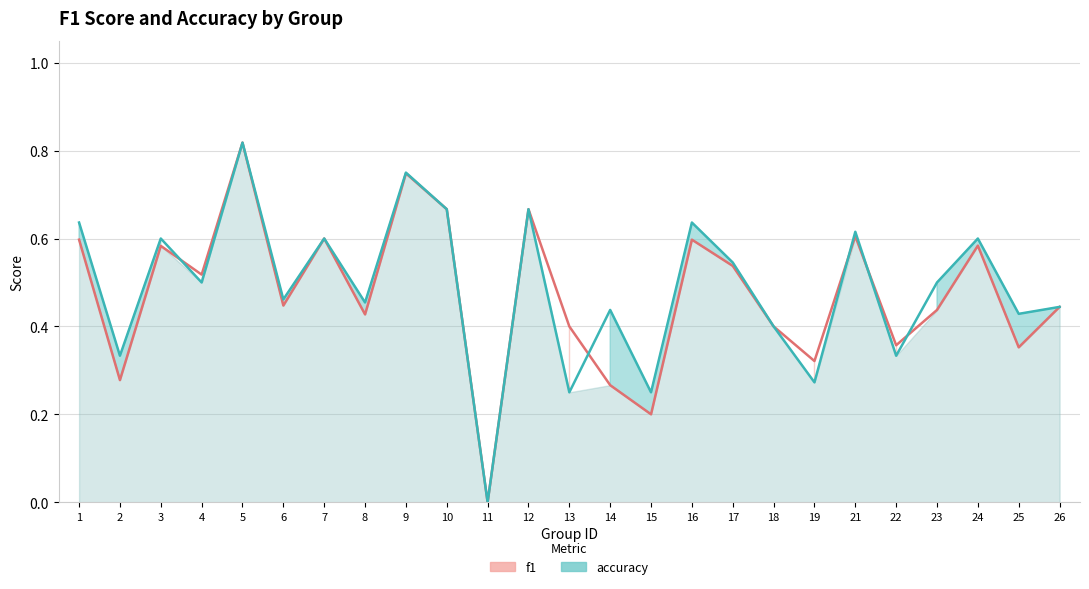

Does the chart display data point markers on the line(s)?

No